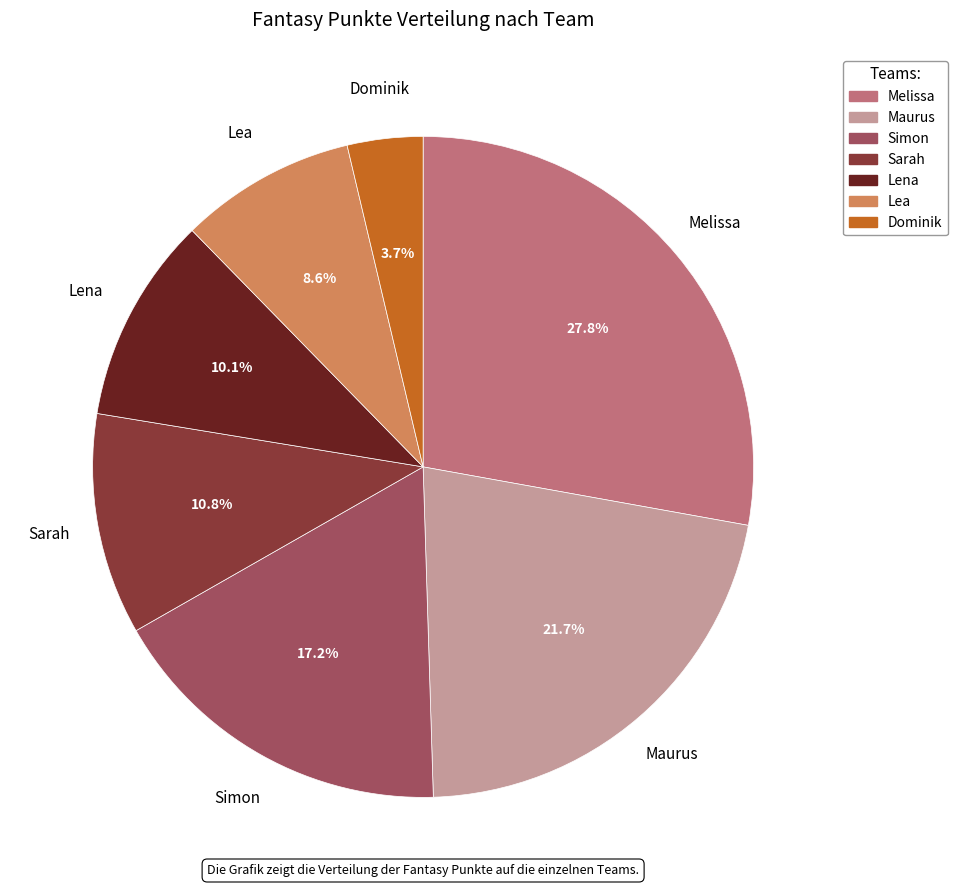

Which has a higher value, Sarah or Lea?

Sarah